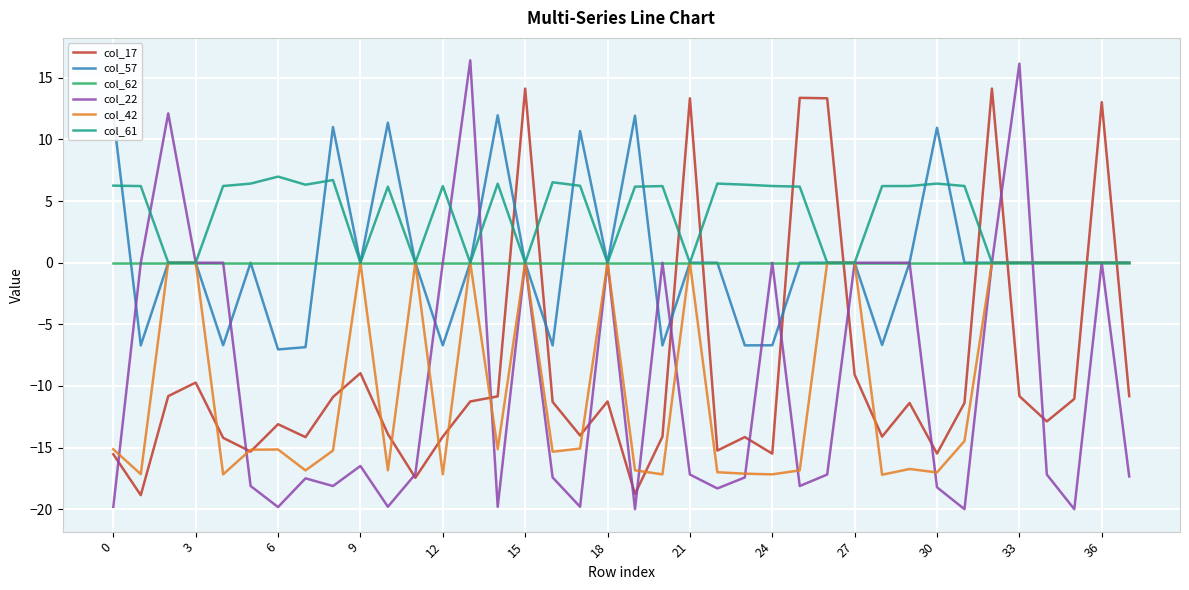

True or false: col_22 has more than 1 points higher than both neighbors.

True